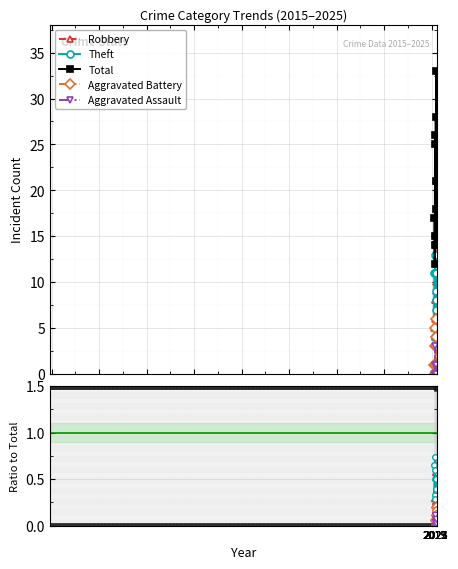

Is it true that Robbery equals 0.1 at 2025?

False